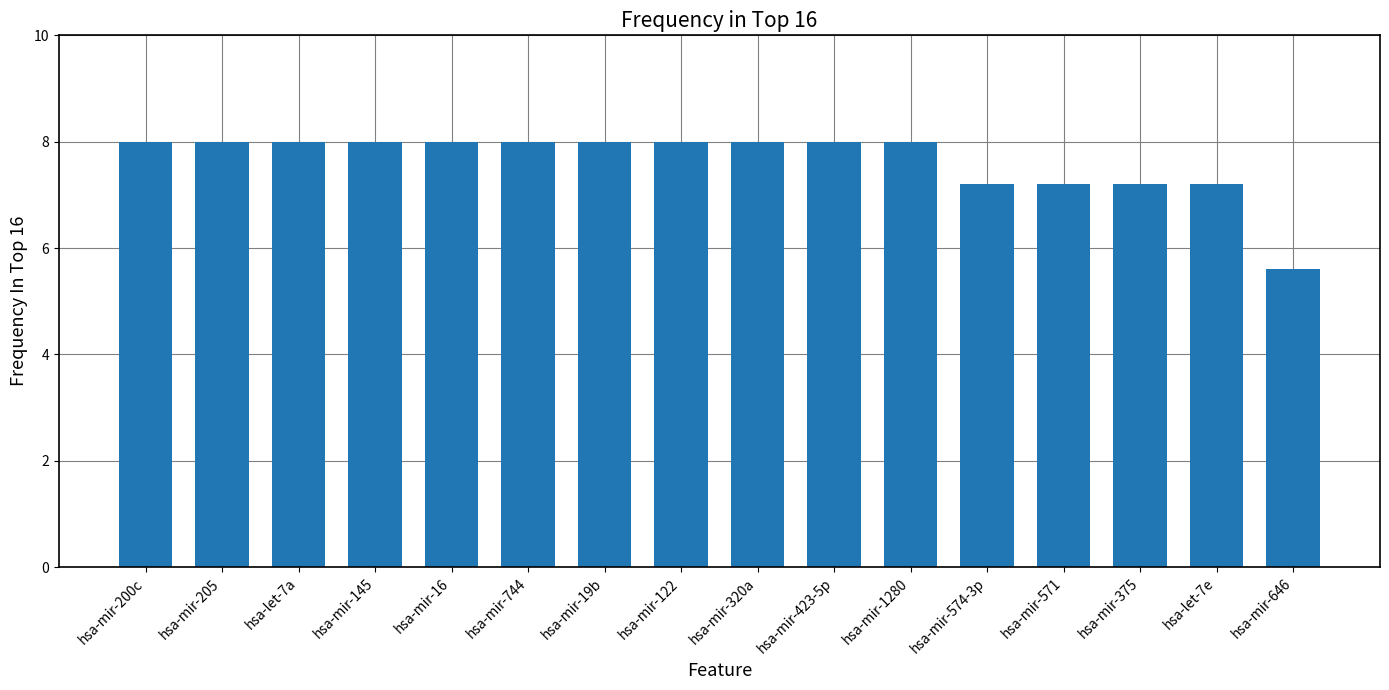

What is the label of the 3rd bar from the left?

hsa-let-7a